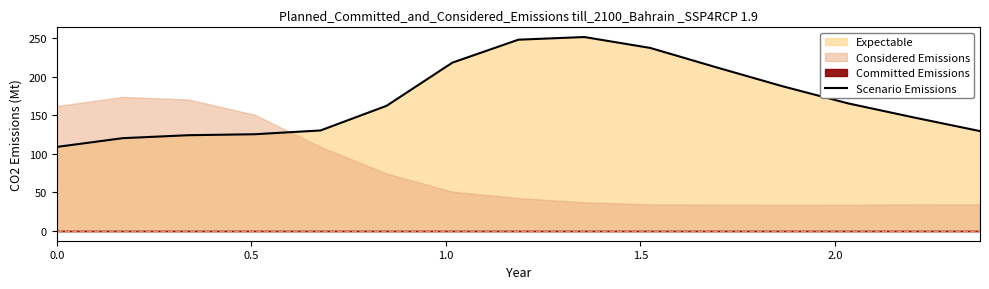

What is the sum of all values?

2568.7